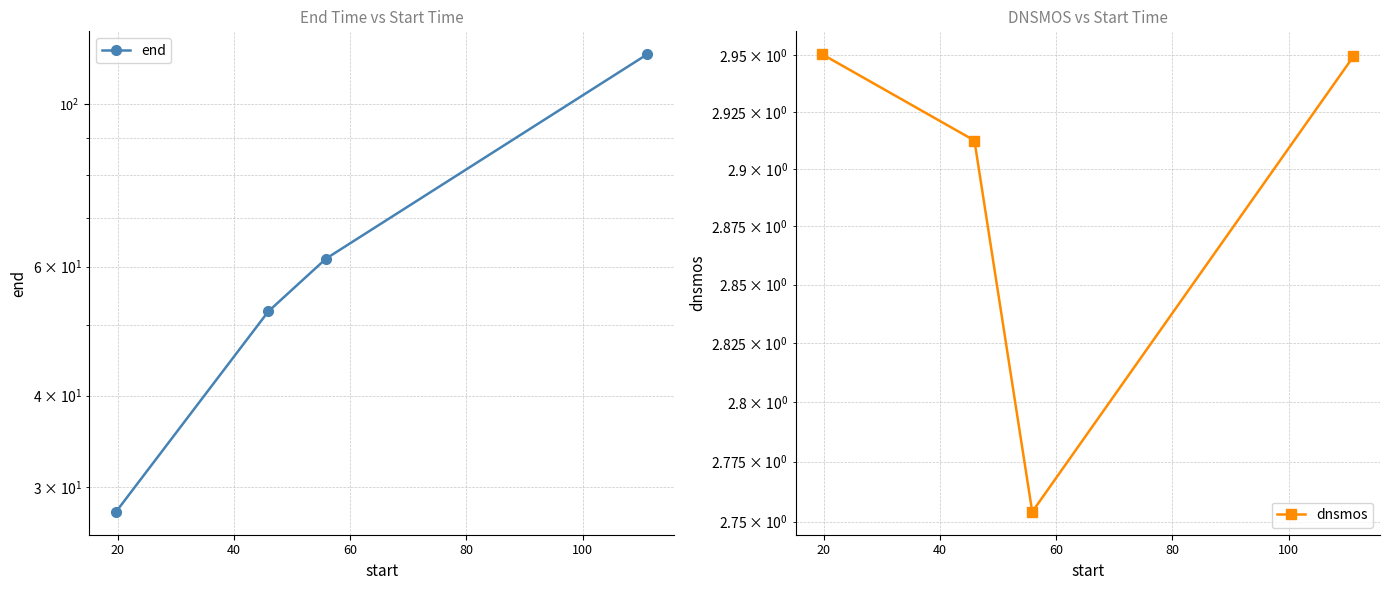

Which series has the largest total across all categories?

end